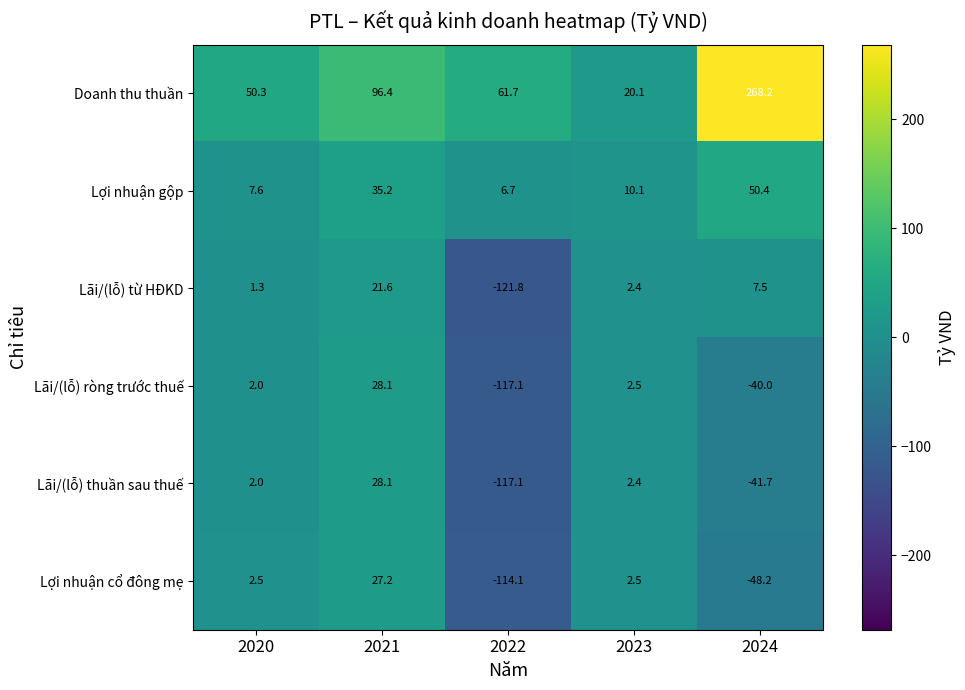

Is it true that Lãi/(lỗ) từ HĐKD equals 1.3 at 2020?

True